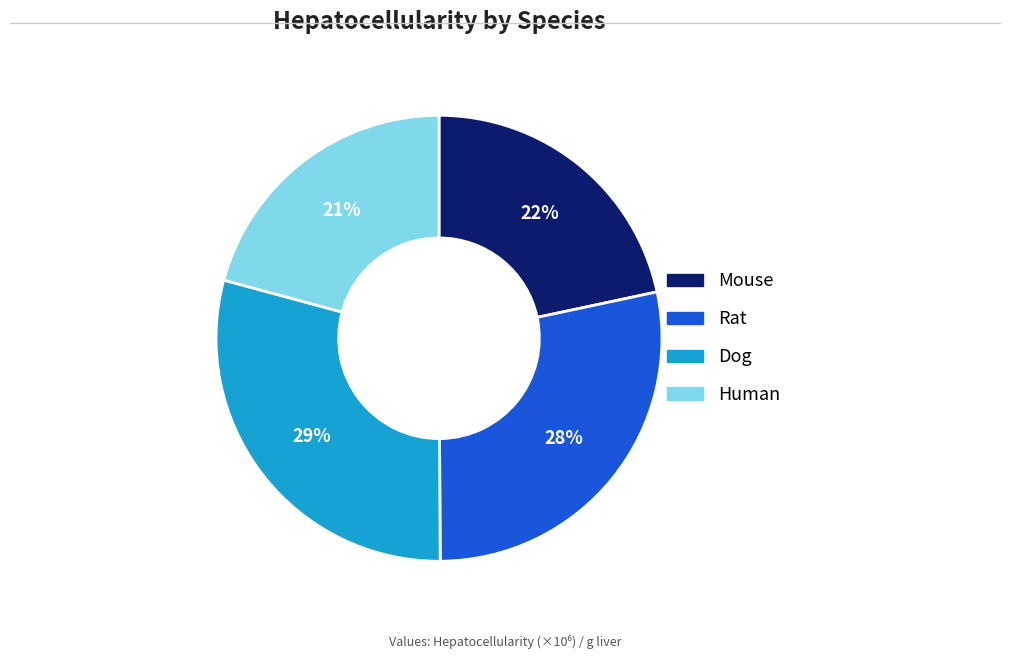

Which has a higher value, Rat or Dog?

Dog